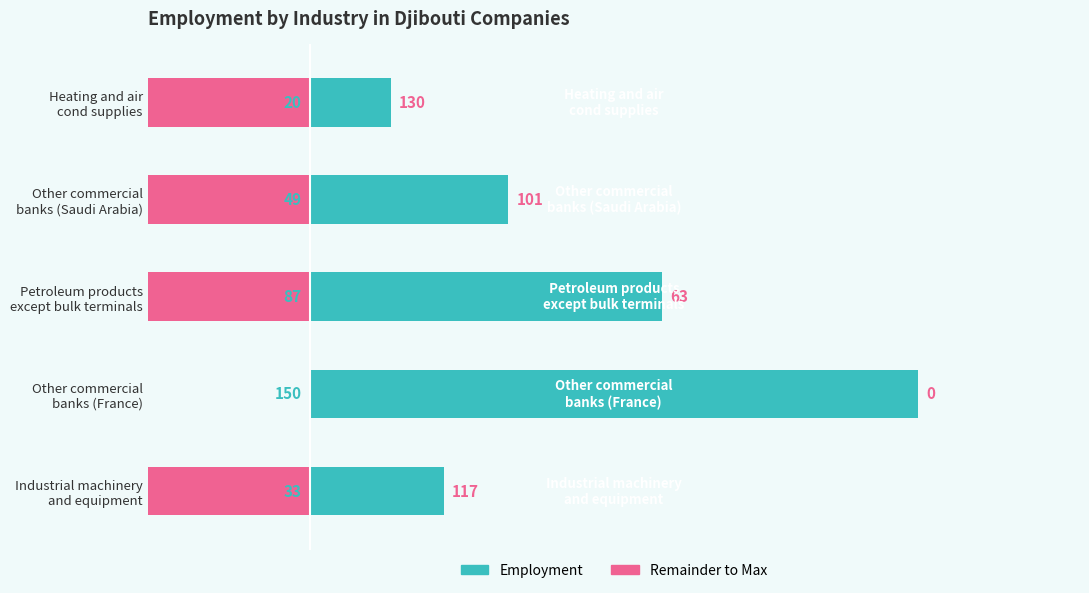

How many values in the Employment series exceed 49?

2